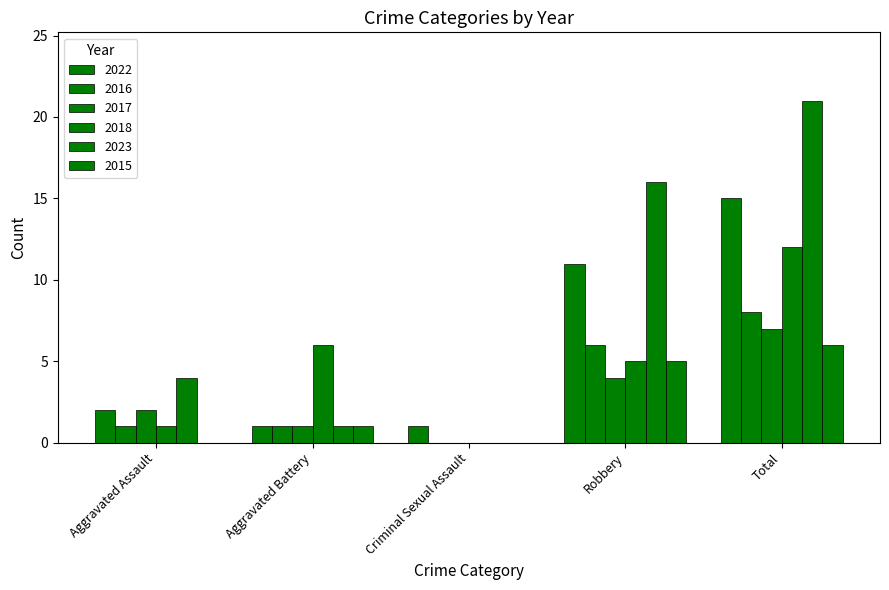

What is the approximate value of 2022 at Robbery, to the nearest 10?

10